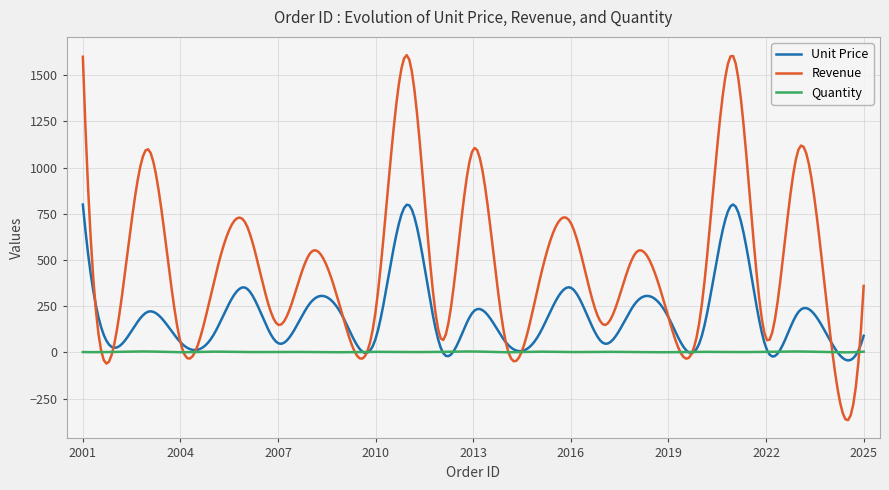

List the series in order of their peak value, highest first.

Revenue, Unit Price, Quantity